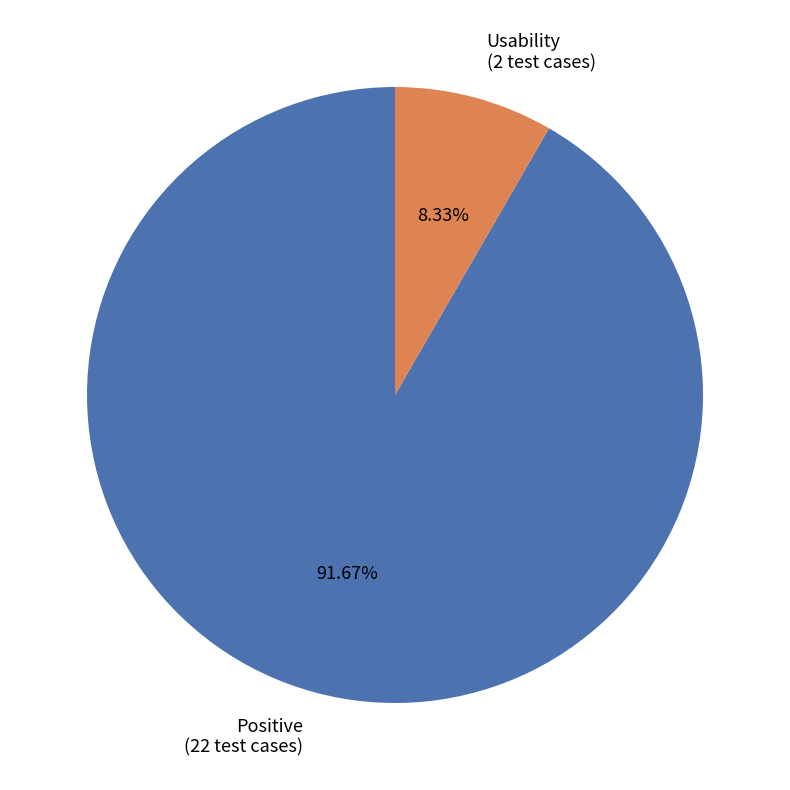

To the nearest percent, what portion does Positive represent?

92%